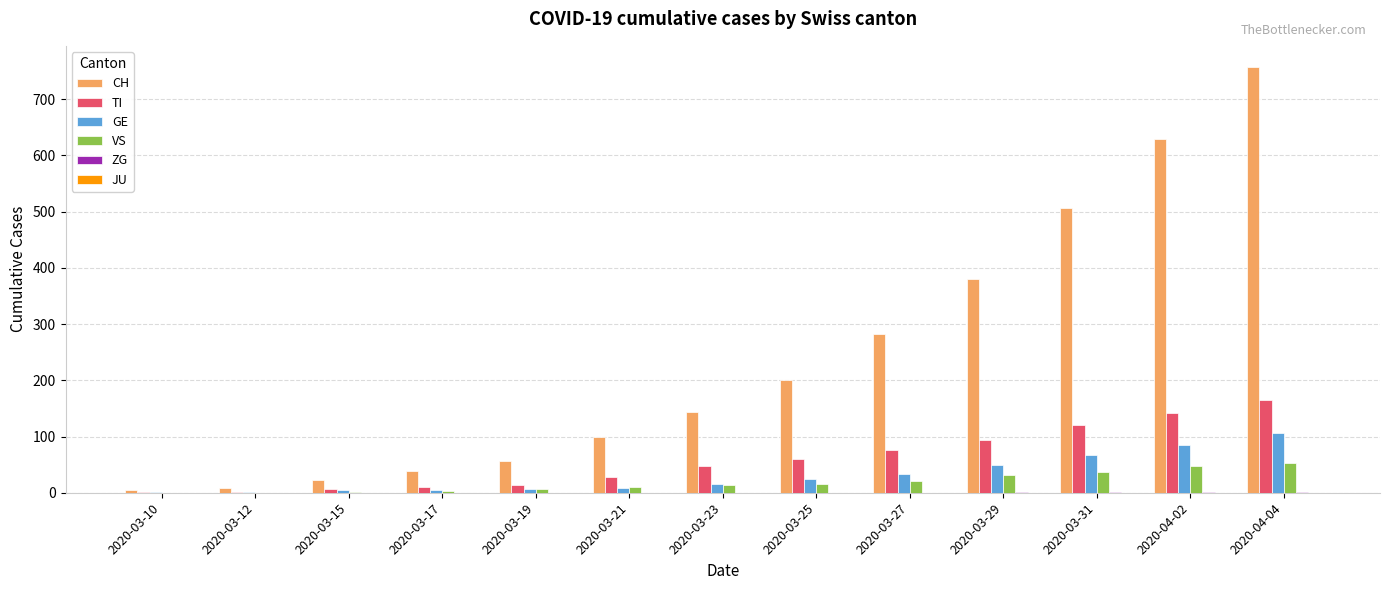

The value of CH at 2020-03-21 is 99. True or false?

True